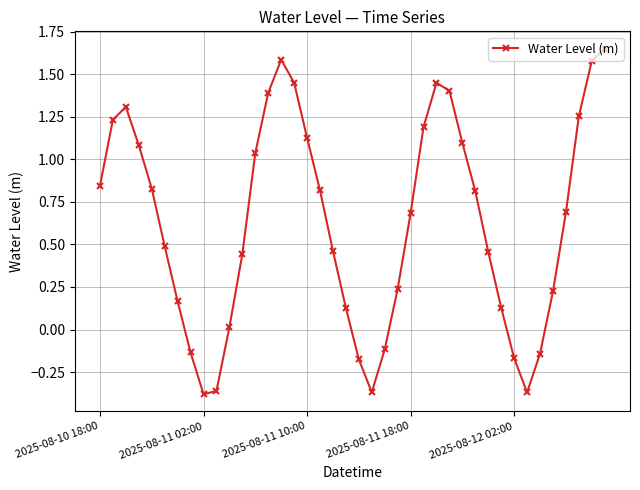

What is the difference between the maximum and second lowest values?

2.0